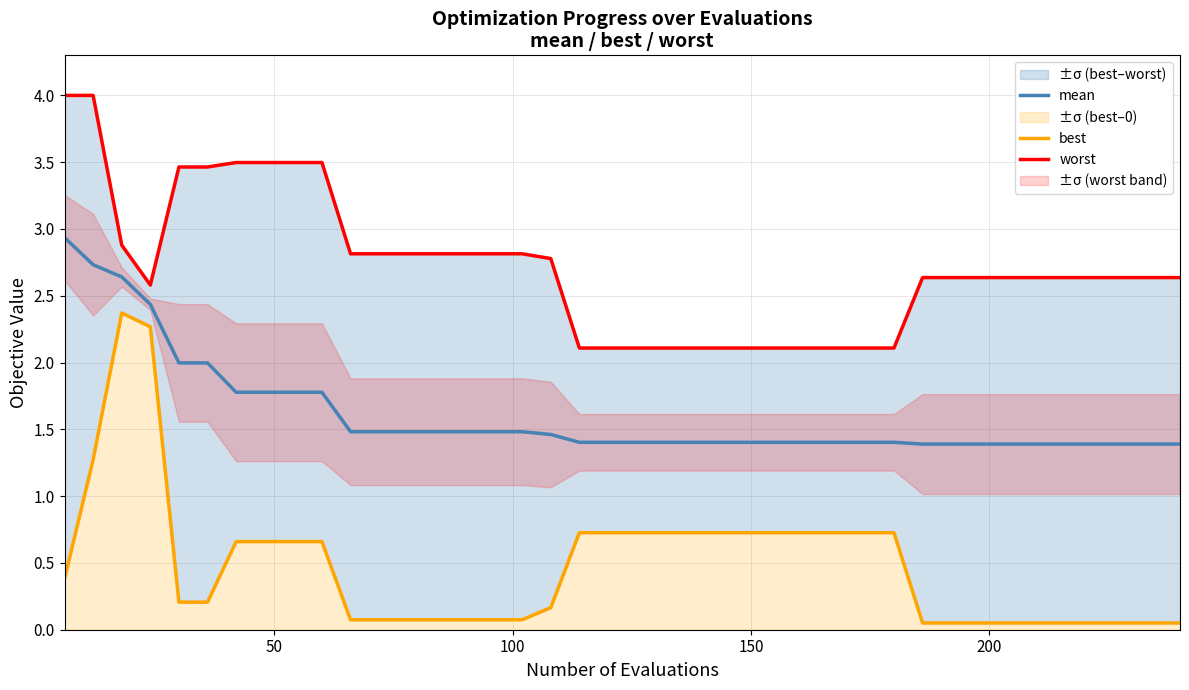

True or false: worst and mean intersect in this chart.

False